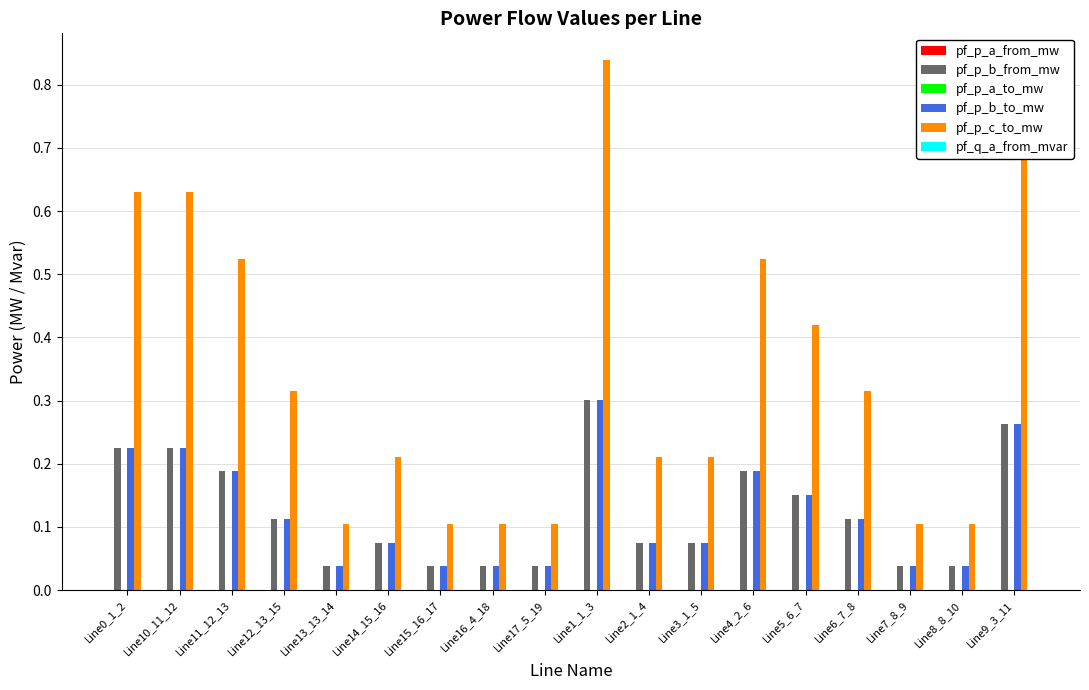

Count the number of data series in this chart.

6